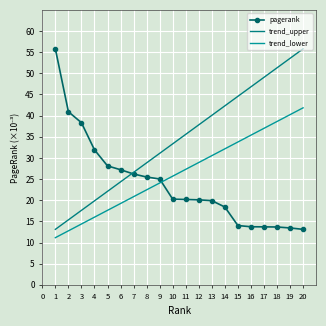

Is this an area chart (filled region under the line)?

No